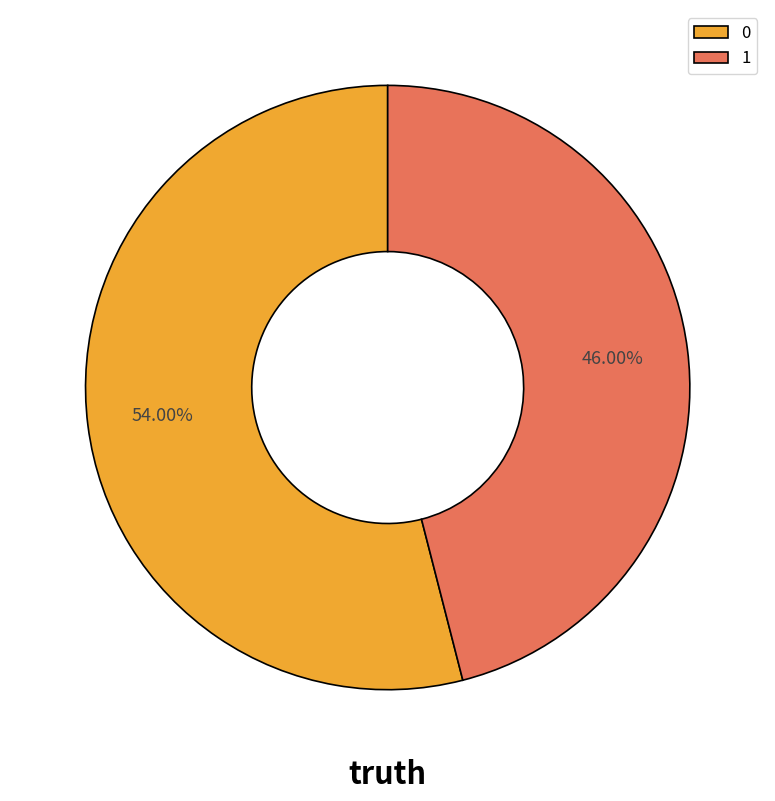

Is it true that 1 is 39% of the pie?

False